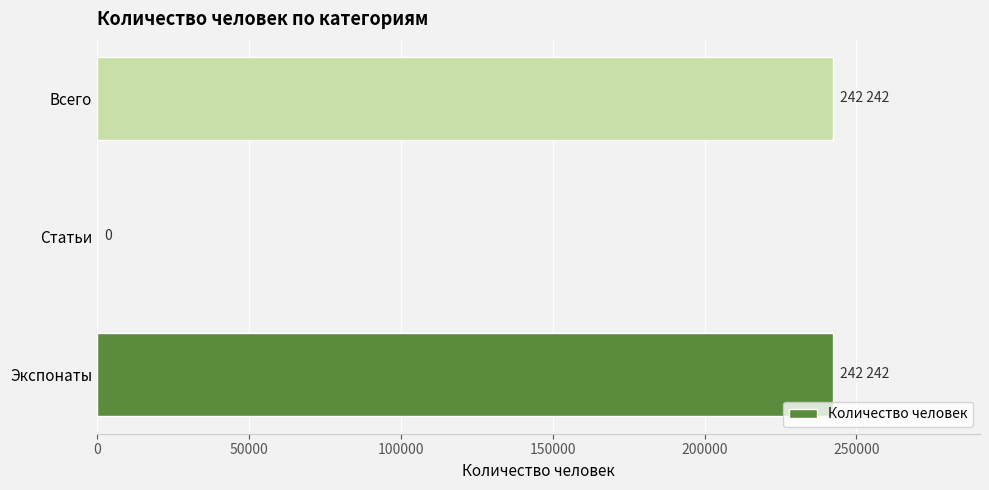

Count the values in the range 0 to 242242.

3